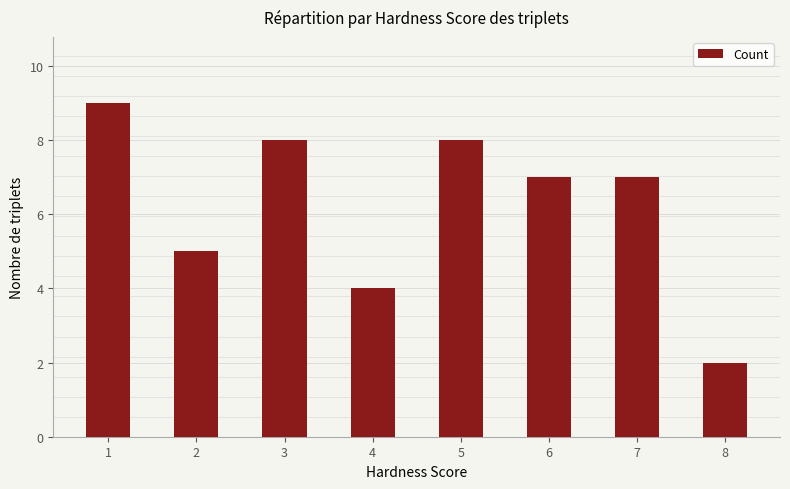

Reading left to right, what are all the values shown in this chart?

1=9	2=5	3=8	4=4	5=8	6=7	7=7	8=2